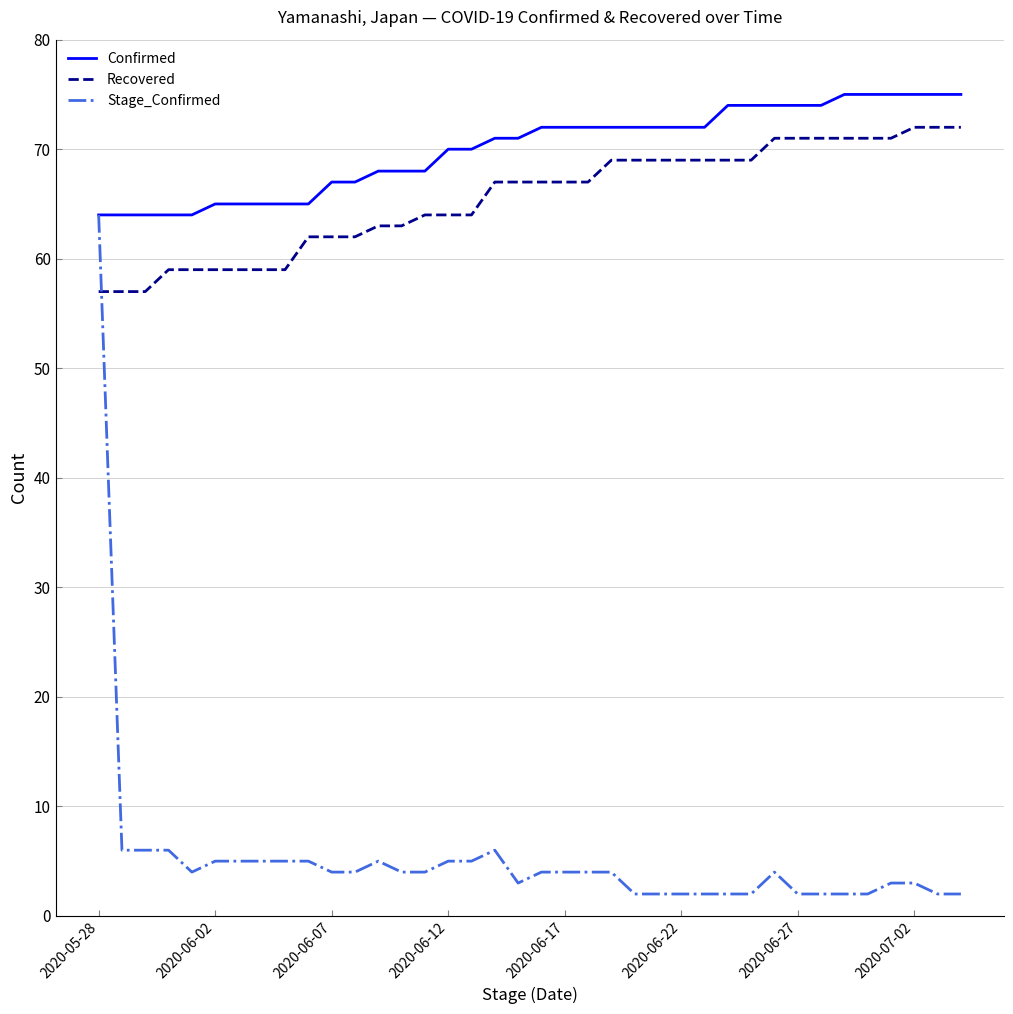

Which series has the largest total across all categories?

Confirmed